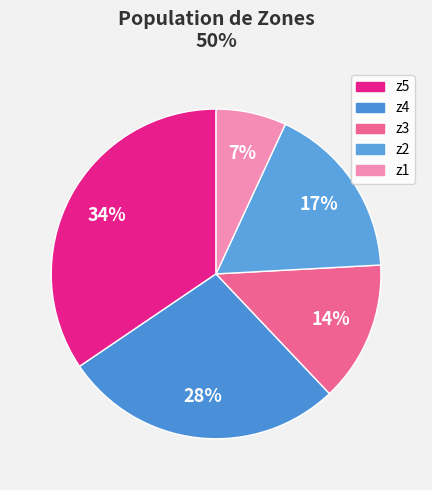

How many slices are in this pie chart?

5